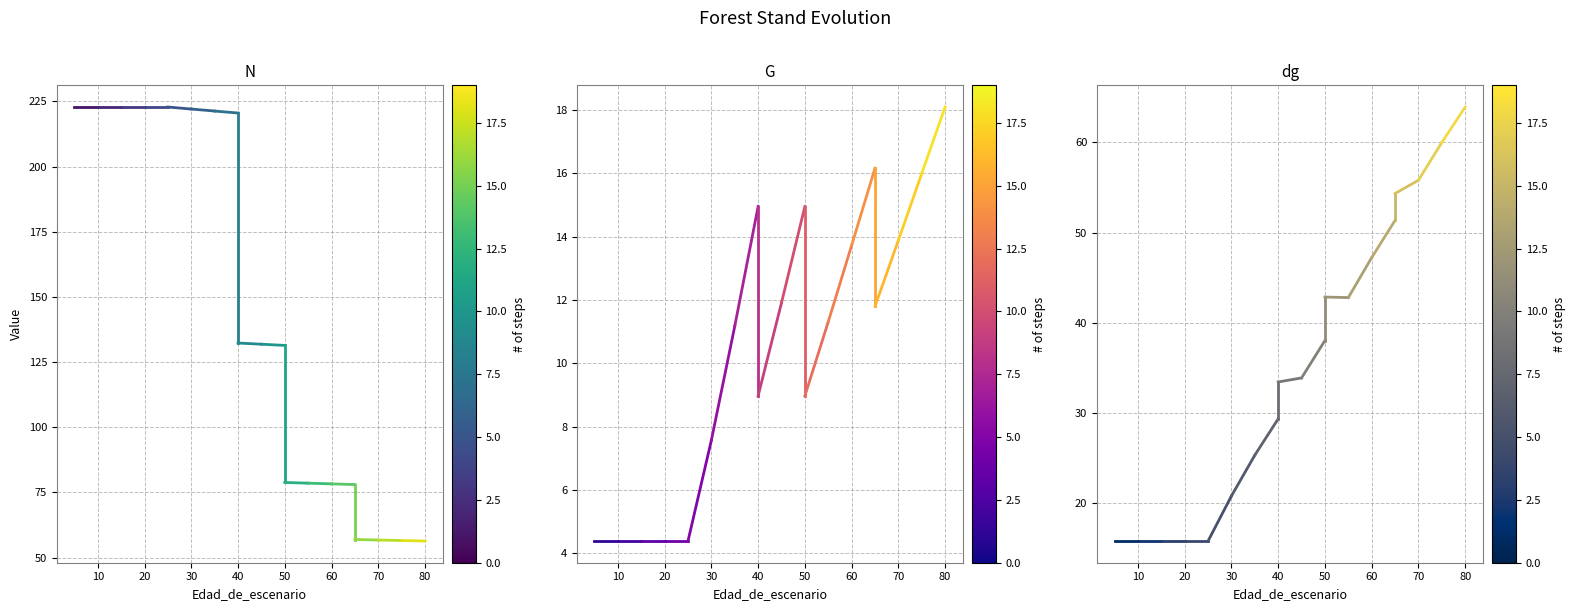

What value does the dg series have at 0?

15.8